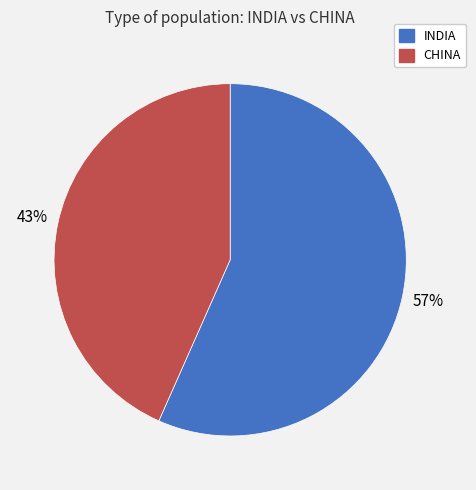

Approximately how many times larger is the value at CHINA compared to INDIA?

0.8